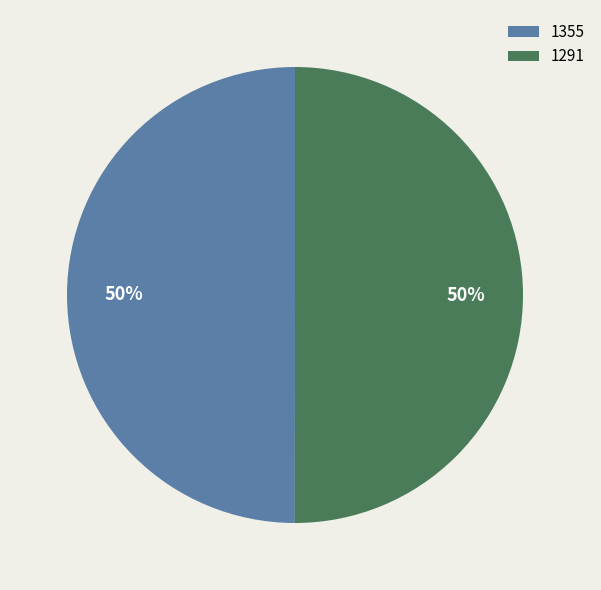

To the nearest percent, what portion does 1291 represent?

50%